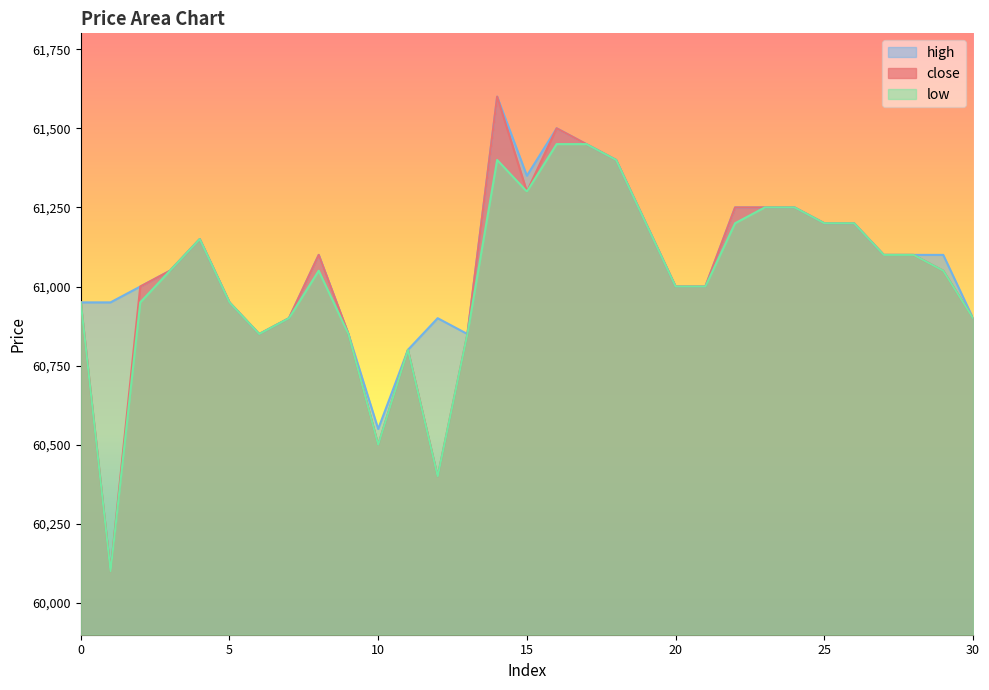

Reading left to right, transcribe all the data shown in this chart.

close: 0=60950	1=60100	2=61000	3=61050	4=61150	5=60950	6=60850	7=60900	8=61100	9=60850	10=60500	11=60800	12=60400	13=60850	14=61600	15=61300	16=61500	17=61450	18=61400	19=61200	20=61000	21=61000	22=61250	23=61250	24=61250	25=61200	26=61200	27=61100	28=61100	29=61050	30=60900
high: 0=60950	1=60950	2=61000	3=61050	4=61150	5=60950	6=60850	7=60900	8=61100	9=60850	10=60550	11=60800	12=60900	13=60850	14=61600	15=61350	16=61500	17=61450	18=61400	19=61200	20=61000	21=61000	22=61250	23=61250	24=61250	25=61200	26=61200	27=61100	28=61100	29=61100	30=60900
low: 0=60950	1=60100	2=60950	3=61050	4=61150	5=60950	6=60850	7=60900	8=61050	9=60850	10=60500	11=60800	12=60400	13=60850	14=61400	15=61300	16=61450	17=61450	18=61400	19=61200	20=61000	21=61000	22=61200	23=61250	24=61250	25=61200	26=61200	27=61100	28=61100	29=61050	30=60900